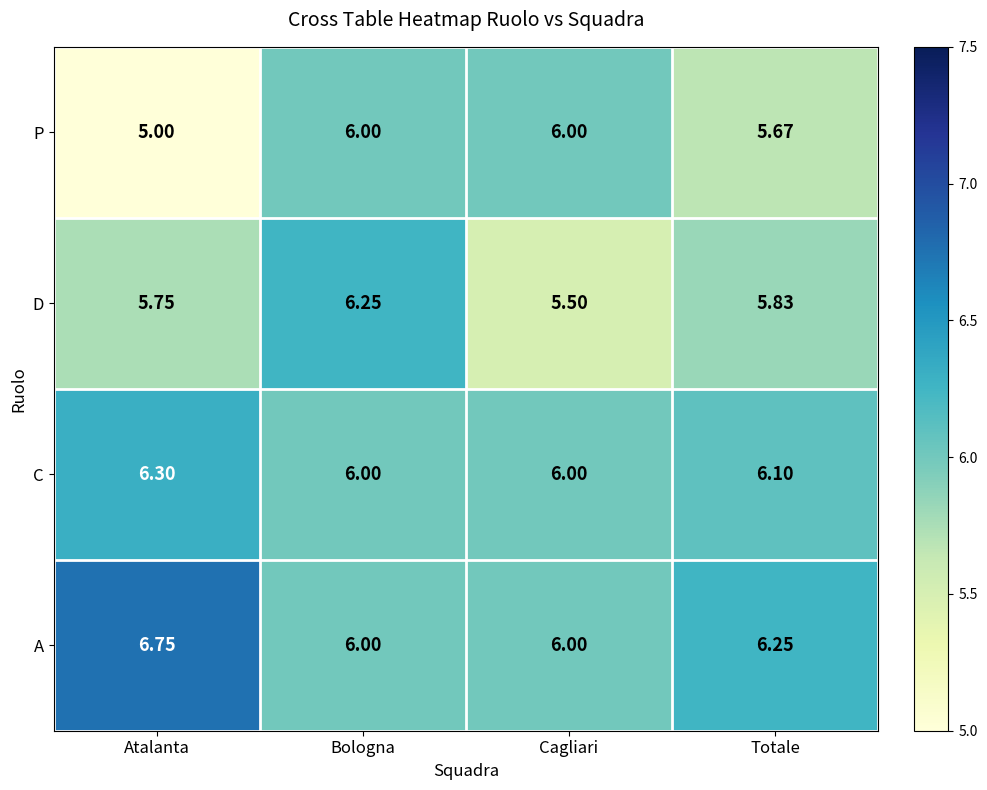

At which category is the sum across all series the highest?

Bologna